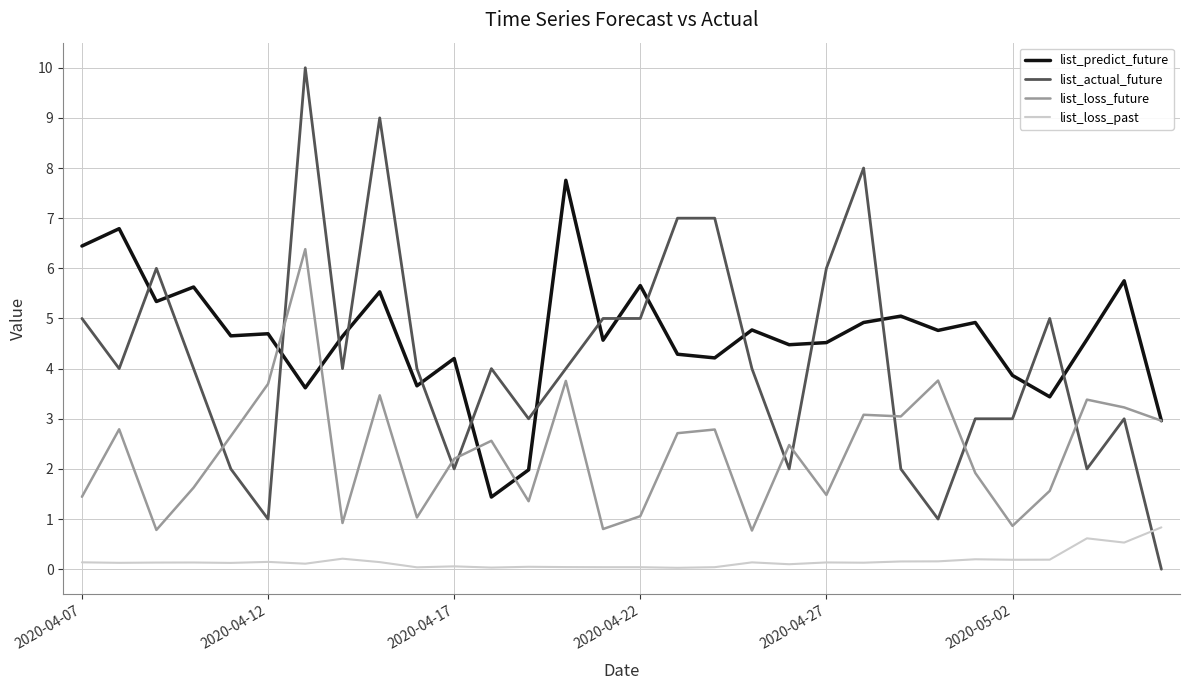

List the series in order of their peak value, highest first.

list_actual_future, list_predict_future, list_loss_future, list_loss_past